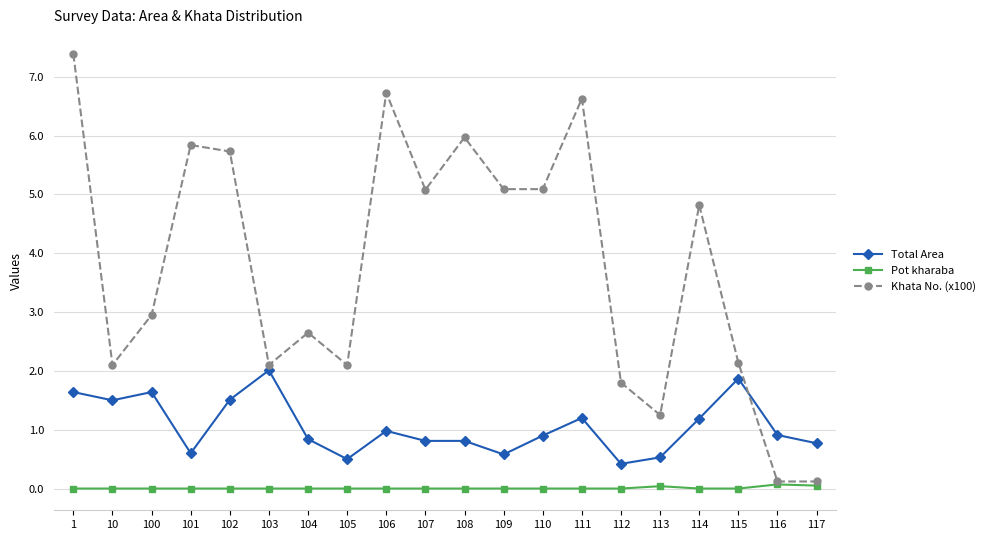

The value of Khata No. (x100) at 109 is 7.5. True or false?

False